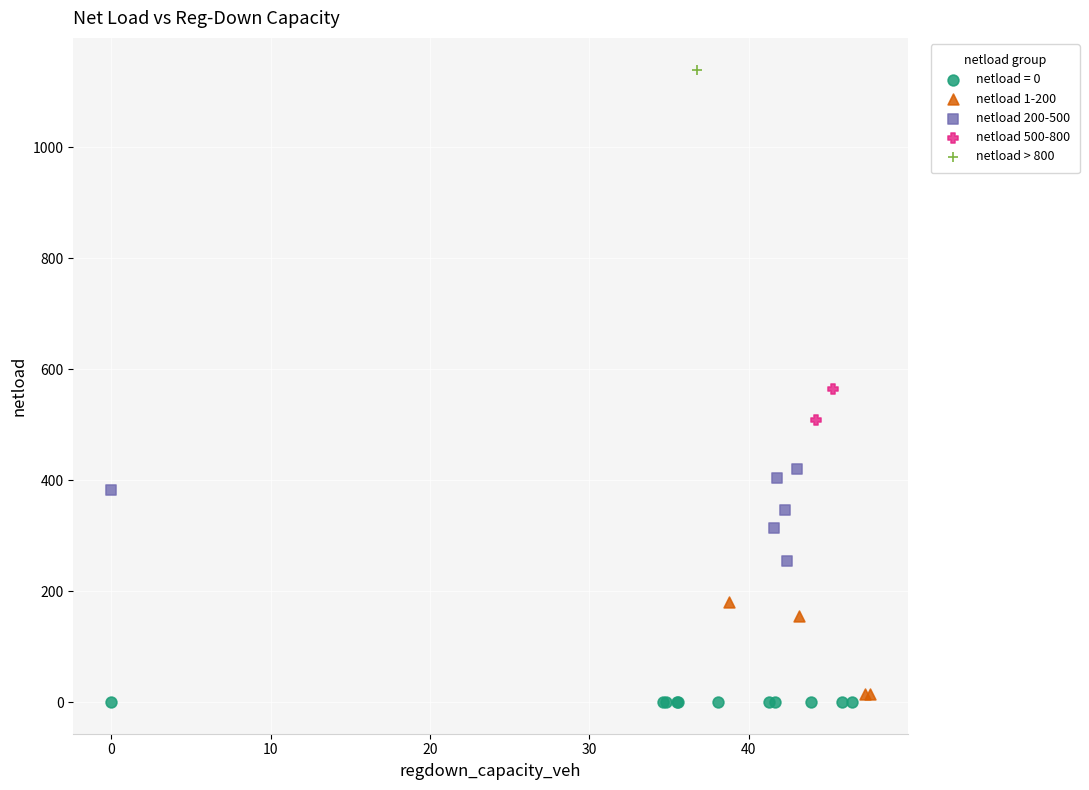

What are all the series names shown in the legend?

netload = 0, netload 1-200, netload 200-500, netload 500-800, netload > 800